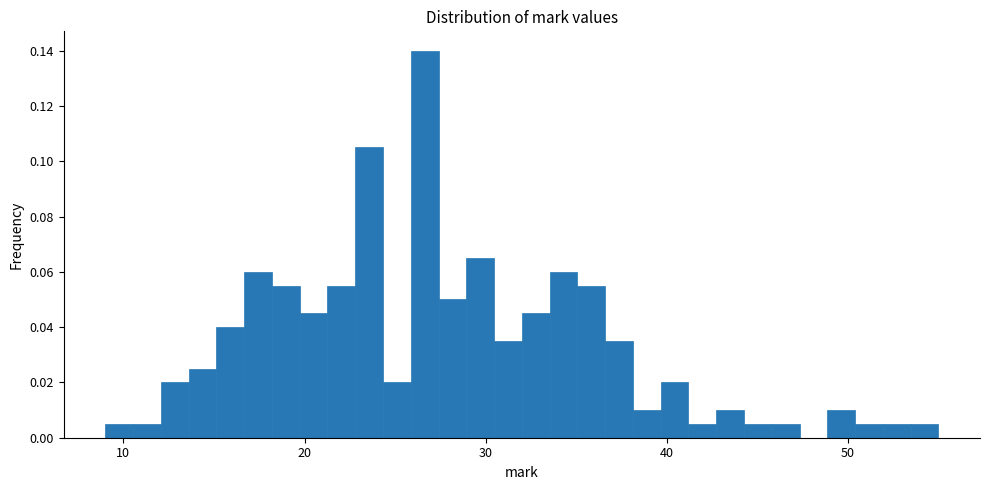

Around what value on the x-axis is the tallest bar? Give the approximate position of its centre, as read against the axis.

27